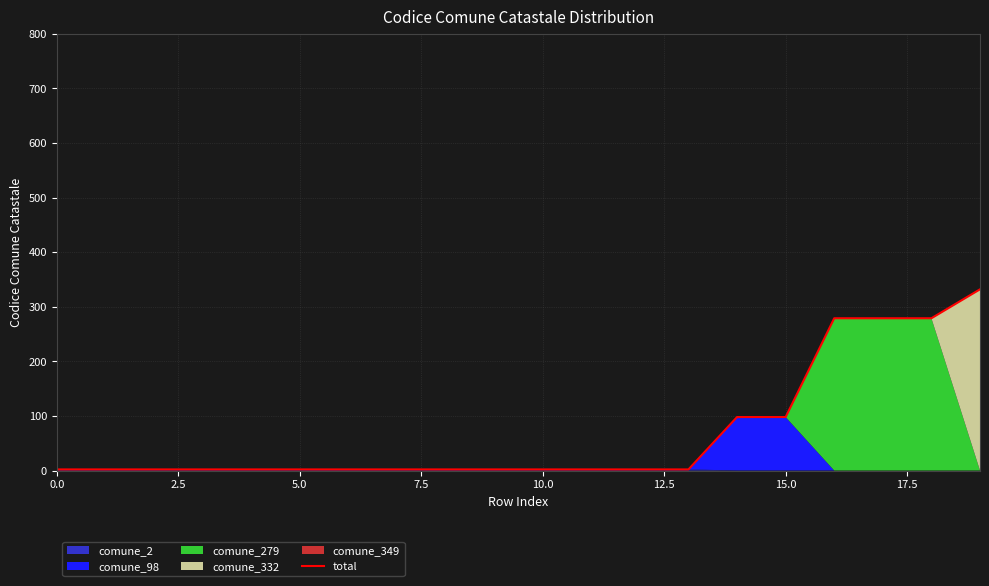

Between 5.0 and 2.5, which is larger?

5.0